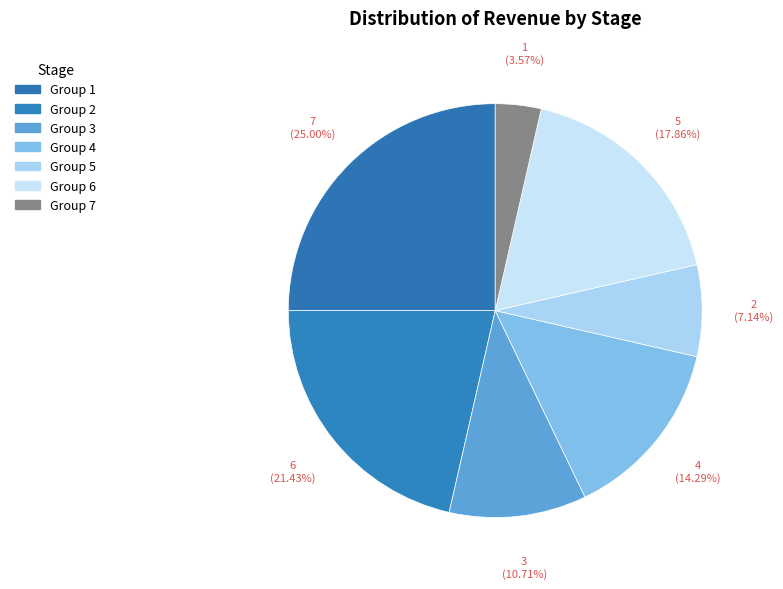

To the nearest percent, what is the difference between the 4 and 3 slice percentages?

4%